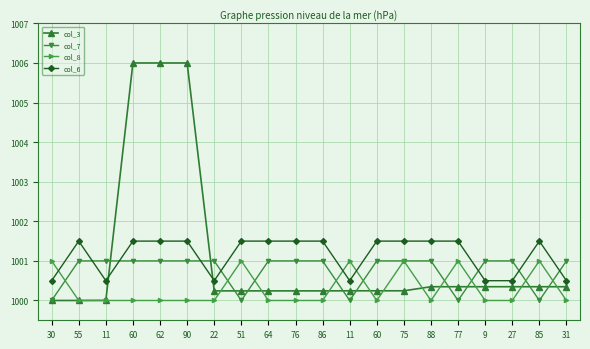

Is the value of col_6 at 60 greater than the value of col_7 at 11?

Yes